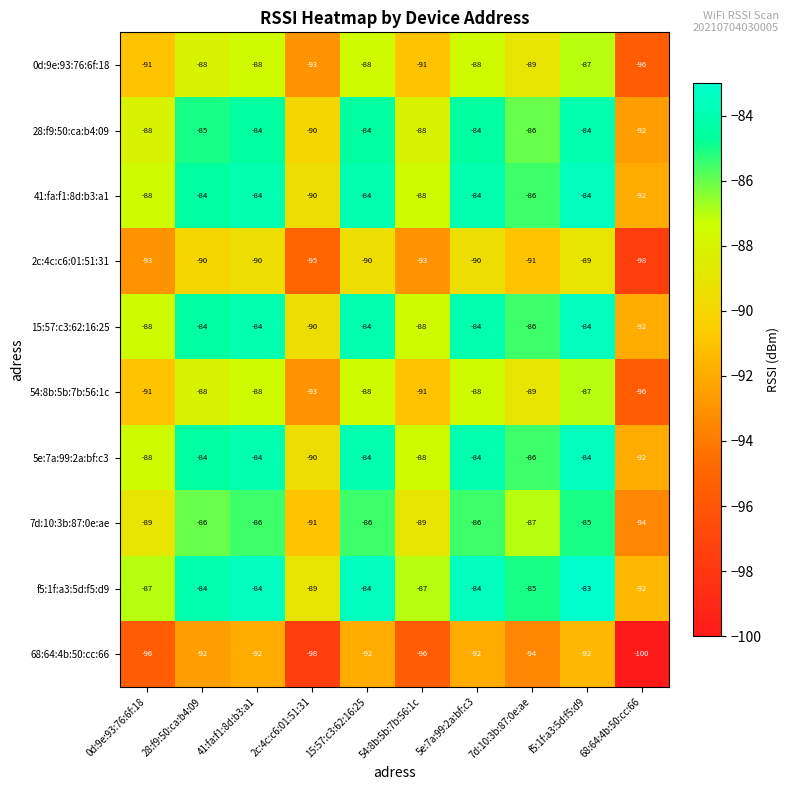

Which label corresponds to the smallest value in the chart?

68:64:4b:50:cc:66